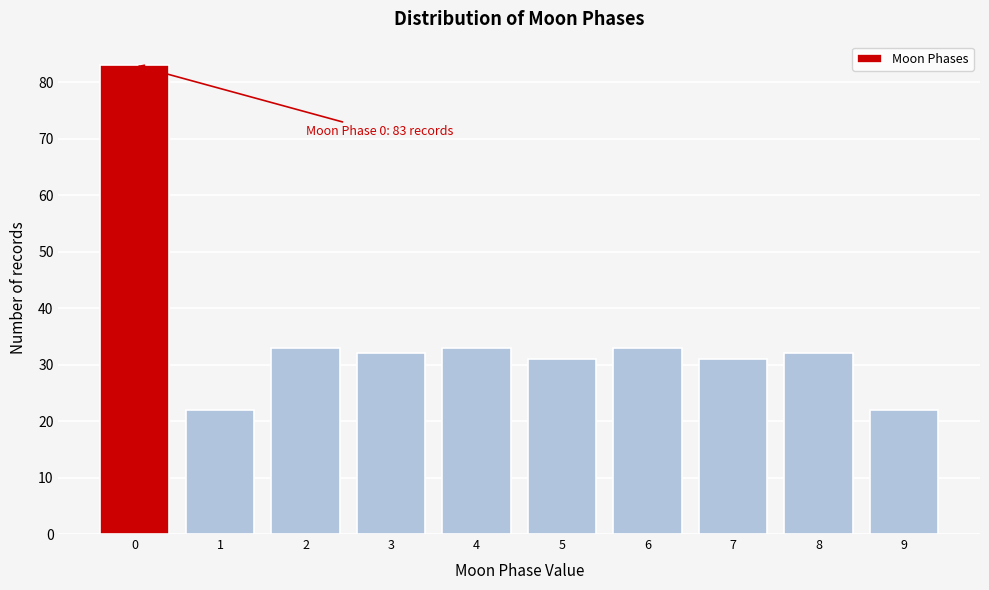

Reading left to right, extract all data points from this chart.

0=83	1=22	2=33	3=32	4=33	5=31	6=33	7=31	8=32	9=22